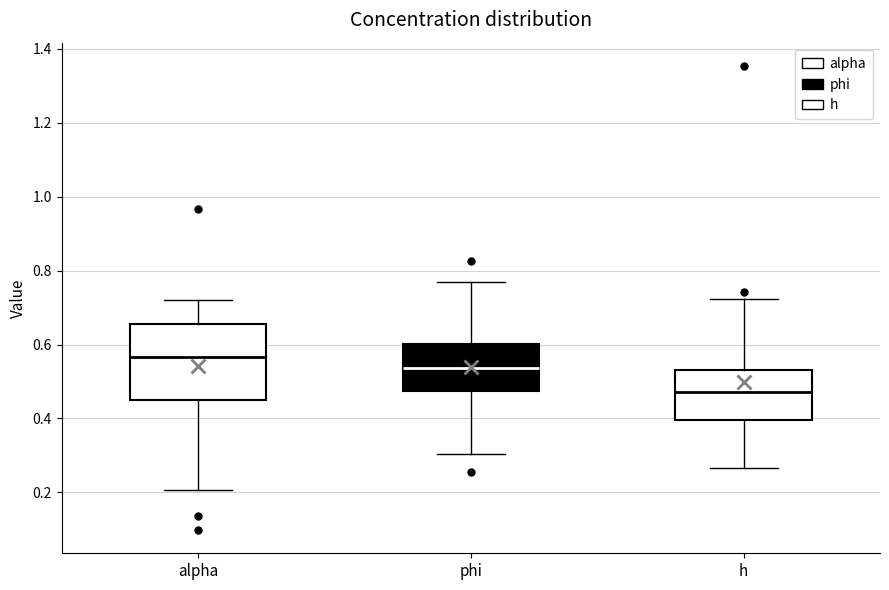

Reading left to right, transcribe this box plot: for each box, give where its median line is, the range the box spans, and where its two whiskers end, as read against the y-axis. The values are not printed on the chart, so give them approximately, as read against the axis.

alpha: median 0.56, box 0.46 to 0.66, whiskers 0.20 to 0.72
phi: median 0.54, box 0.48 to 0.60, whiskers 0.30 to 0.76
h: median 0.48, box 0.40 to 0.52, whiskers 0.26 to 0.72